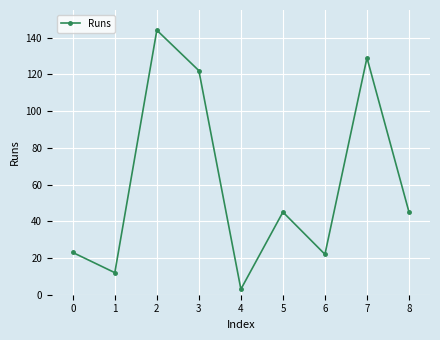

At which category does the chart reach its minimum across all series?

4